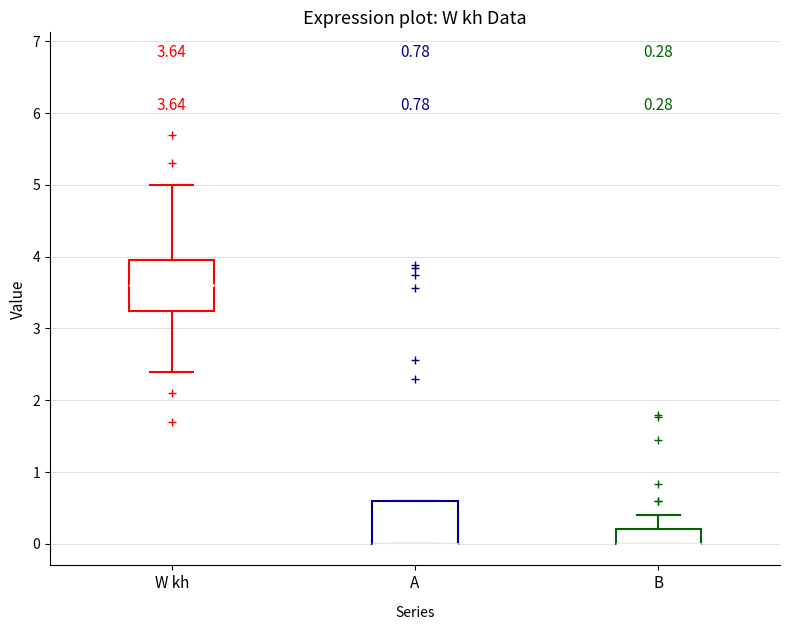

Comparing the boxes themselves (not the whiskers), which one is the tallest?

W kh